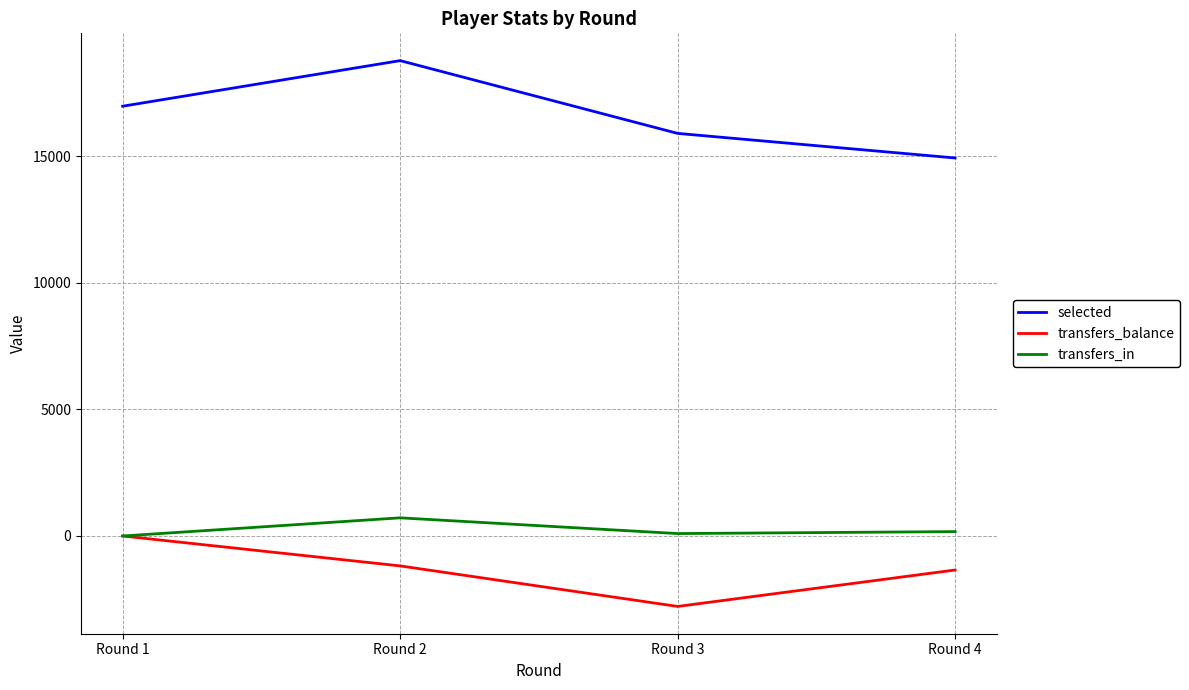

What is the difference between the selected values at Round 4 and Round 2?

3848